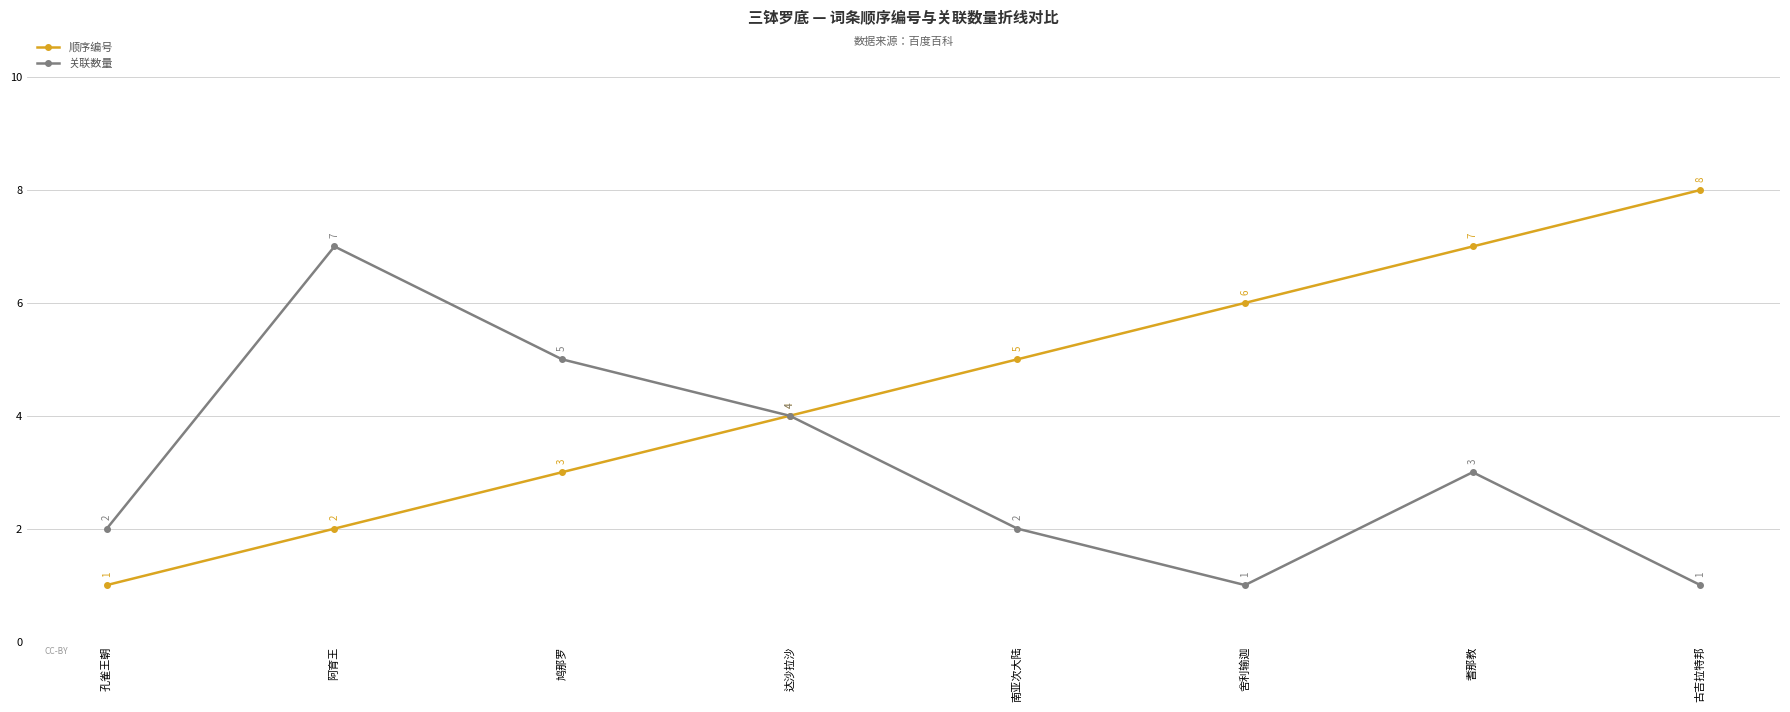

True or false: 关联数量 has a value of 3 at 耆那教.

True